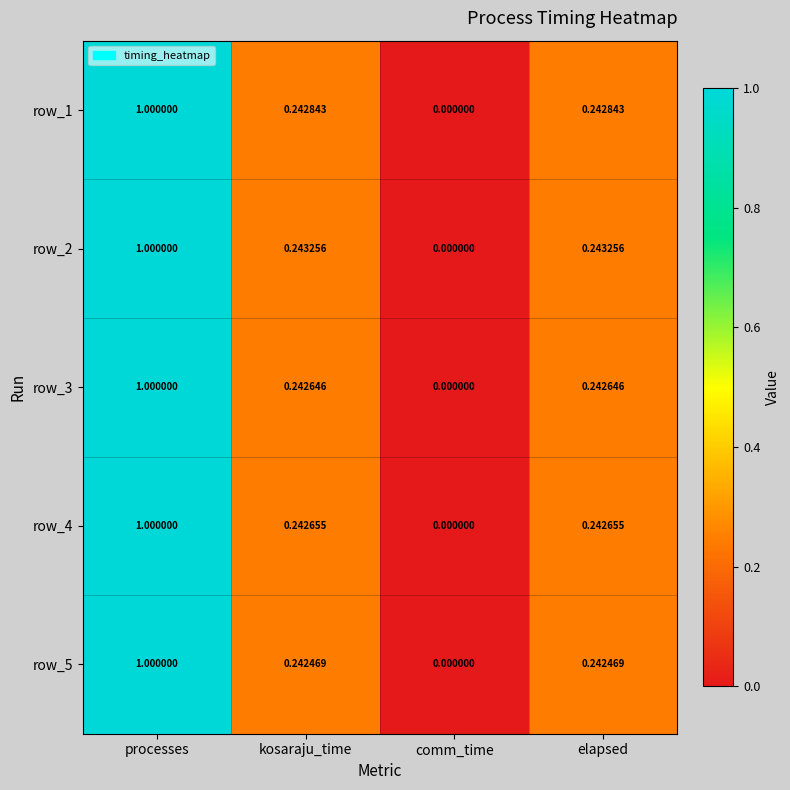

At which category is the sum across all series the highest?

processes